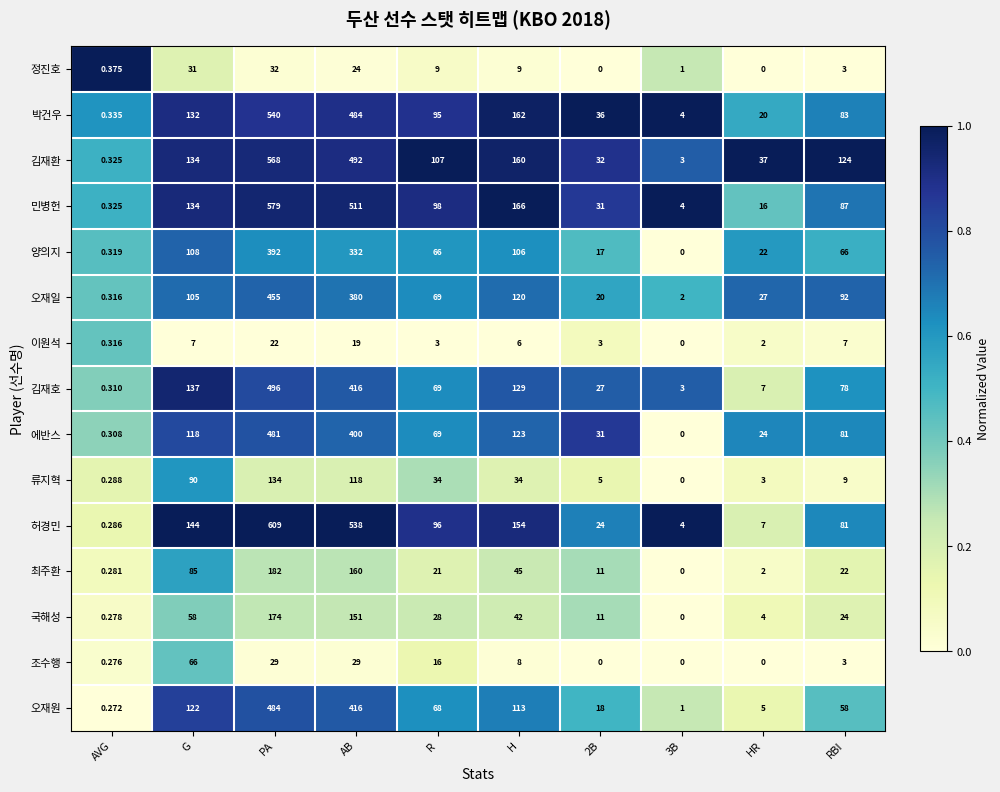

Which category has the lowest value in the 오재일 series?

AVG